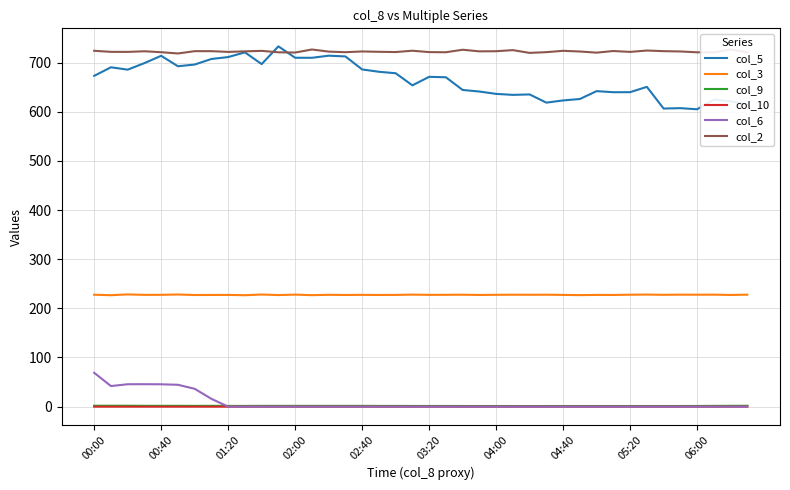

Which series has the largest range (max minus min)?

col_5